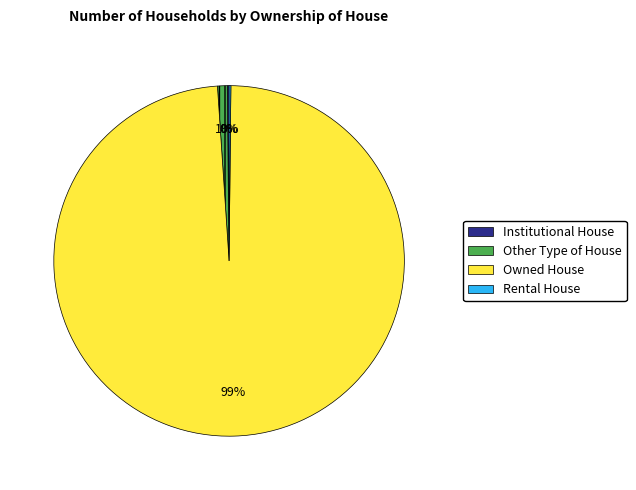

True or false: Owned House accounts for 99% of the total.

True